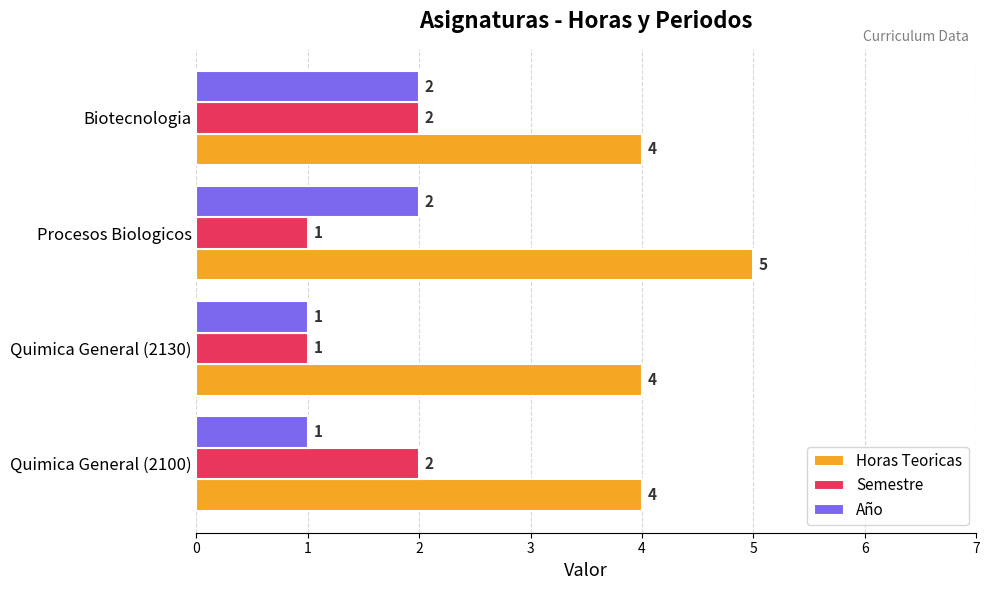

At how many categories does at least one series exceed 3?

4